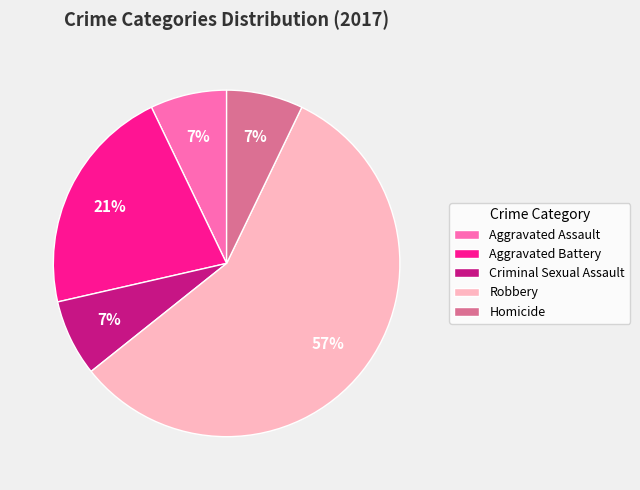

Is the sum of Criminal Sexual Assault and Aggravated Assault greater than half?

No